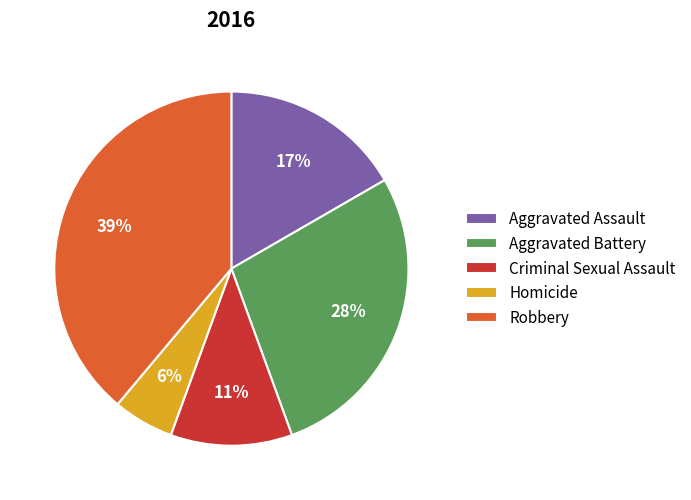

Is it true that Criminal Sexual Assault is 24% of the pie?

False